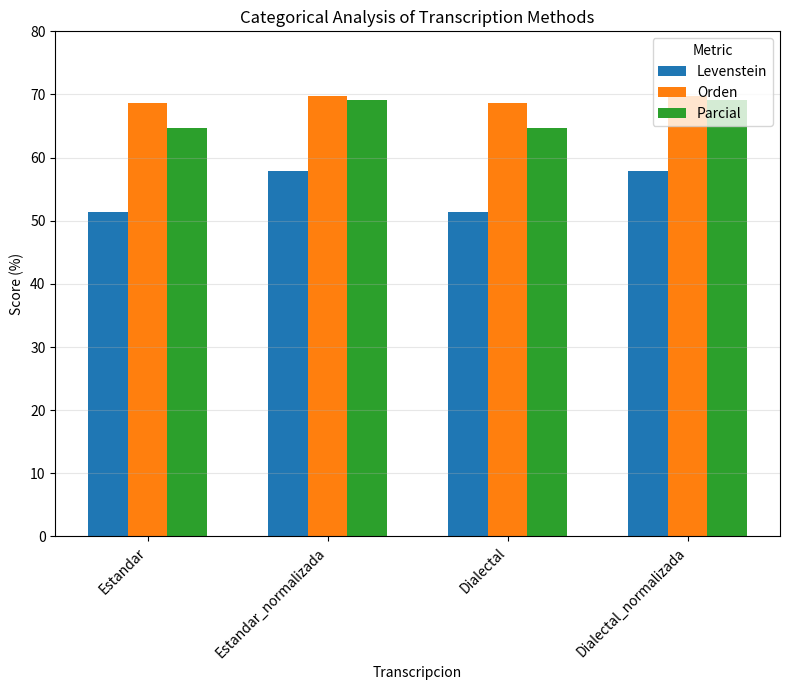

What is the smallest value displayed?

51.4